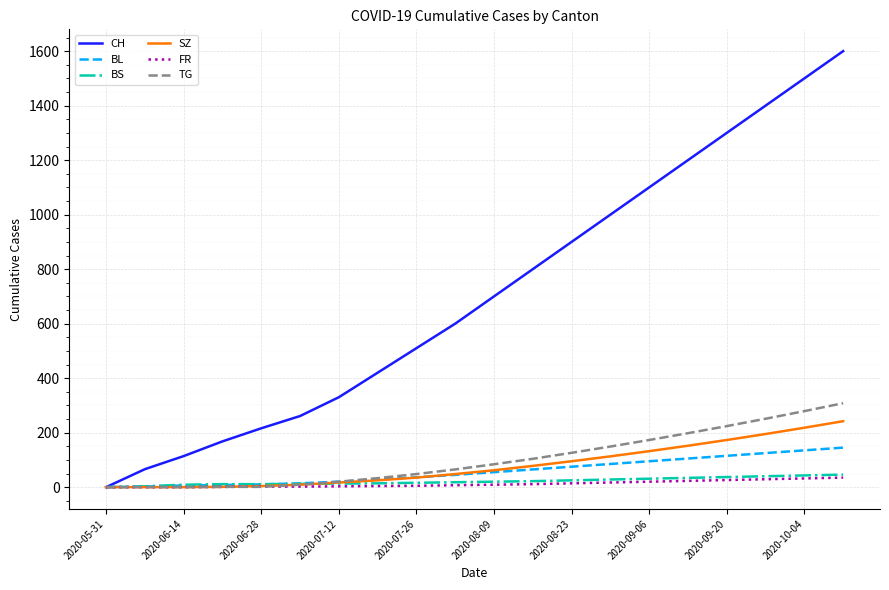

What is the maximum value for BS?

46